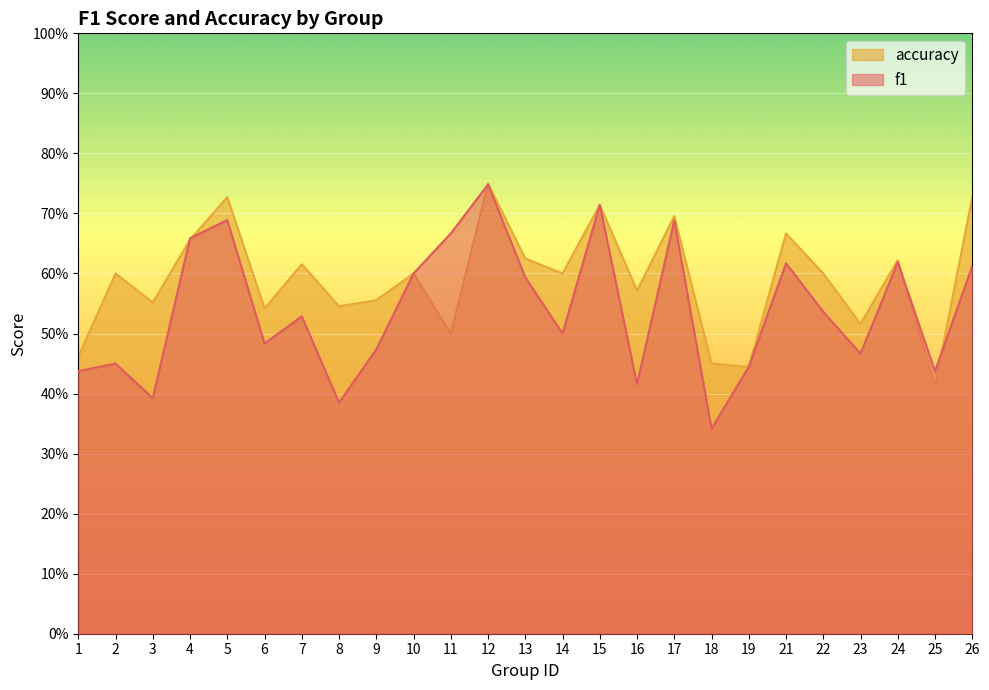

Does the chart display data point markers on the line(s)?

No